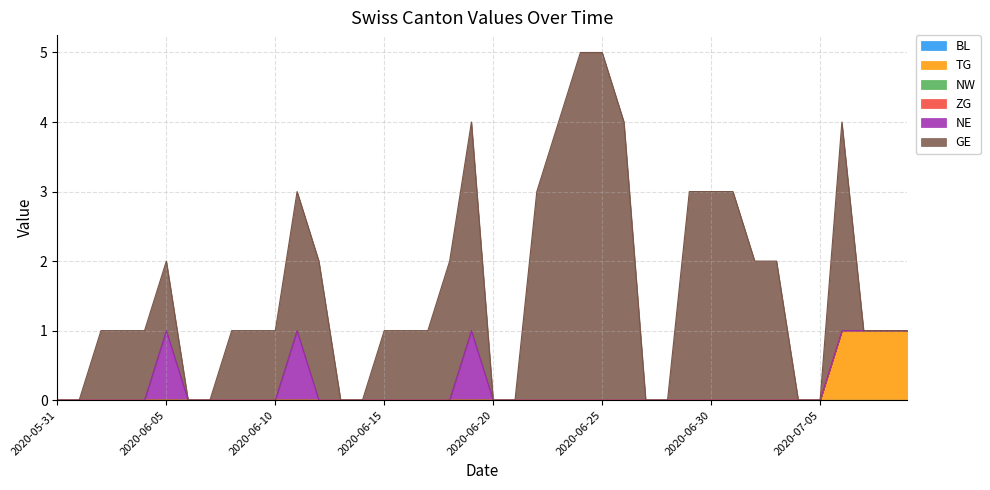

Which series has the largest total across all categories?

GE